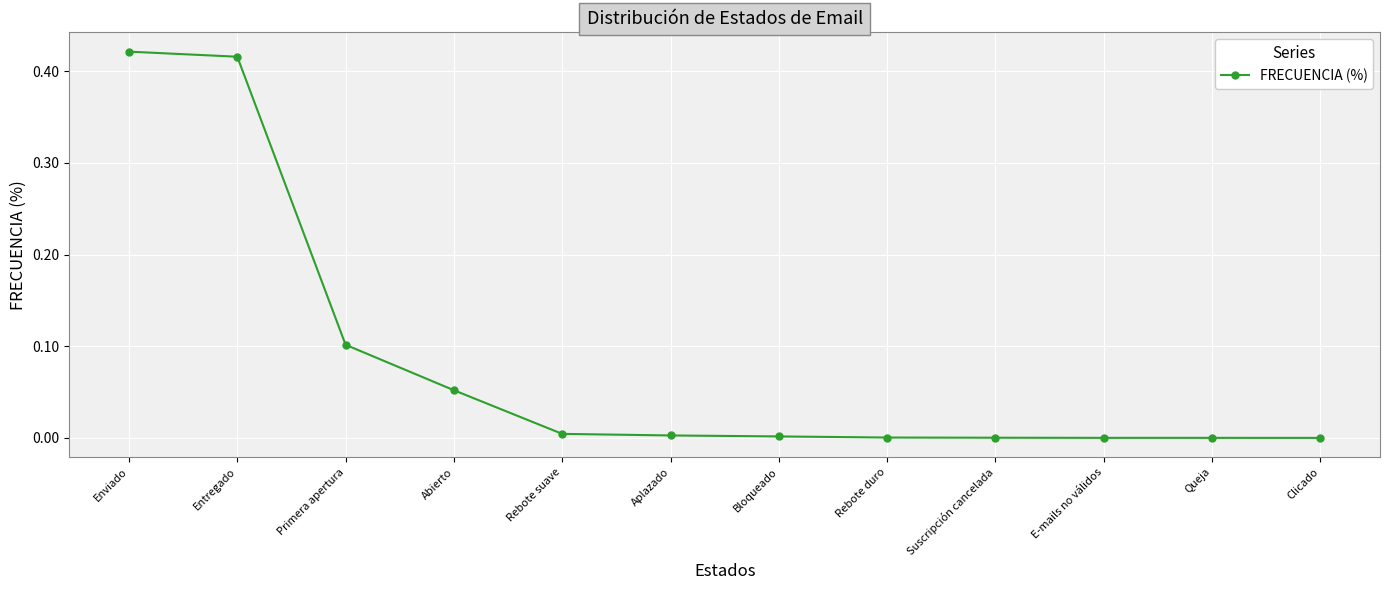

Which has a higher value, Entregado or Rebote duro?

Entregado